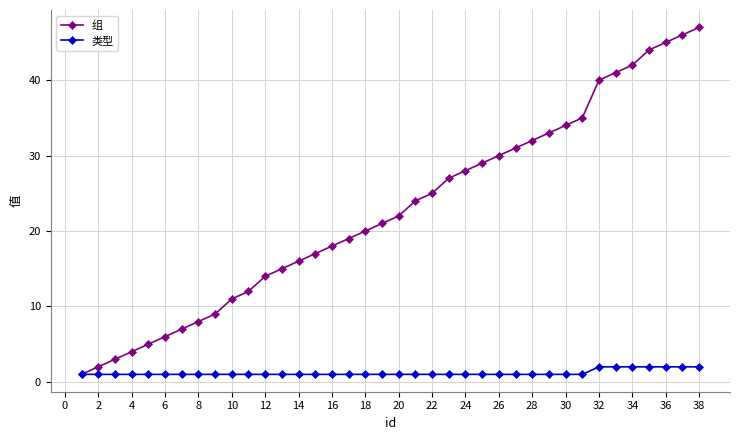

What is the maximum value shown in the chart?

47